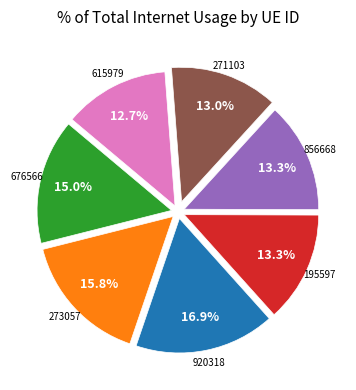

Is there any slice that represents more than half of the pie?

No